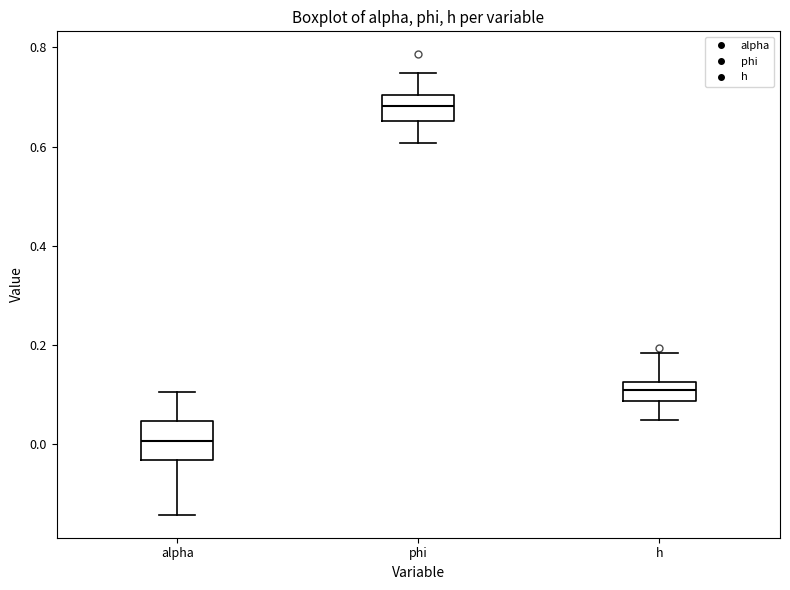

Reading left to right, read every box against the y-axis: the position of its median line, the range the box covers, and the ends of its whiskers. The values are not printed on the chart, so give them approximately, as read against the axis.

alpha: median 0.00, box -0.04 to 0.04, whiskers -0.14 to 0.10
phi: median 0.68, box 0.66 to 0.70, whiskers 0.60 to 0.74
h: median 0.10, box 0.08 to 0.12, whiskers 0.04 to 0.18